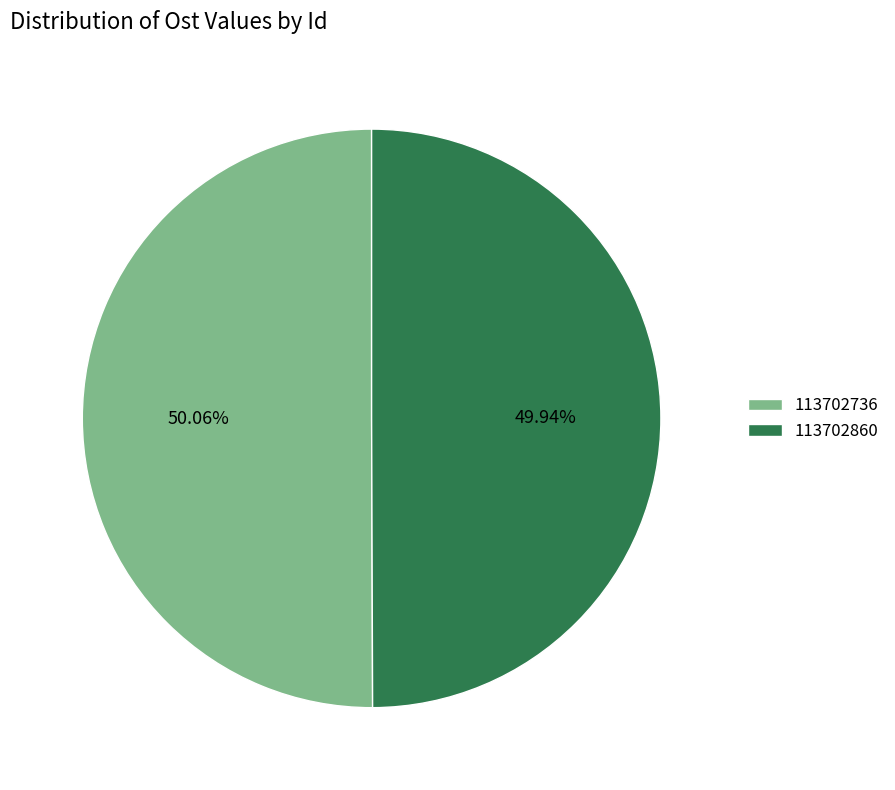

What percentage is the 113702860 slice, to the nearest percent?

50%